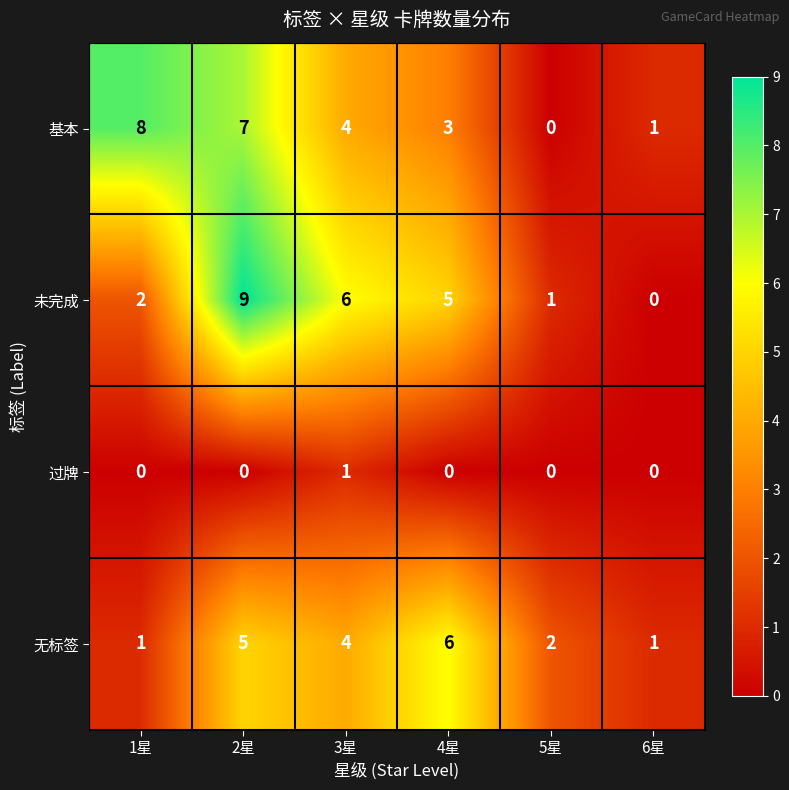

Reading left to right, transcribe all the data shown in this chart.

基本: 8	7	4	3	0	1
未完成: 2	9	6	5	1	0
过牌: 0	0	1	0	0	0
无标签: 1	5	4	6	2	1